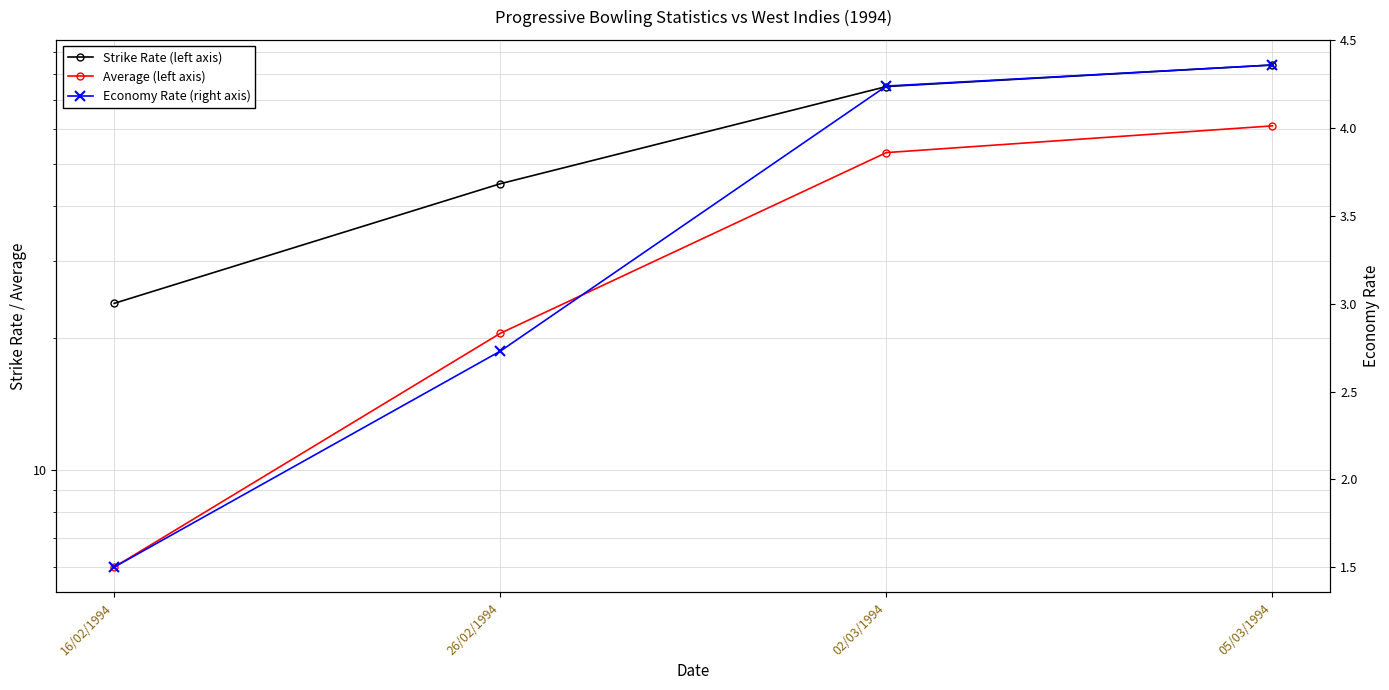

Which label corresponds to the smallest value in the chart?

16/02/1994